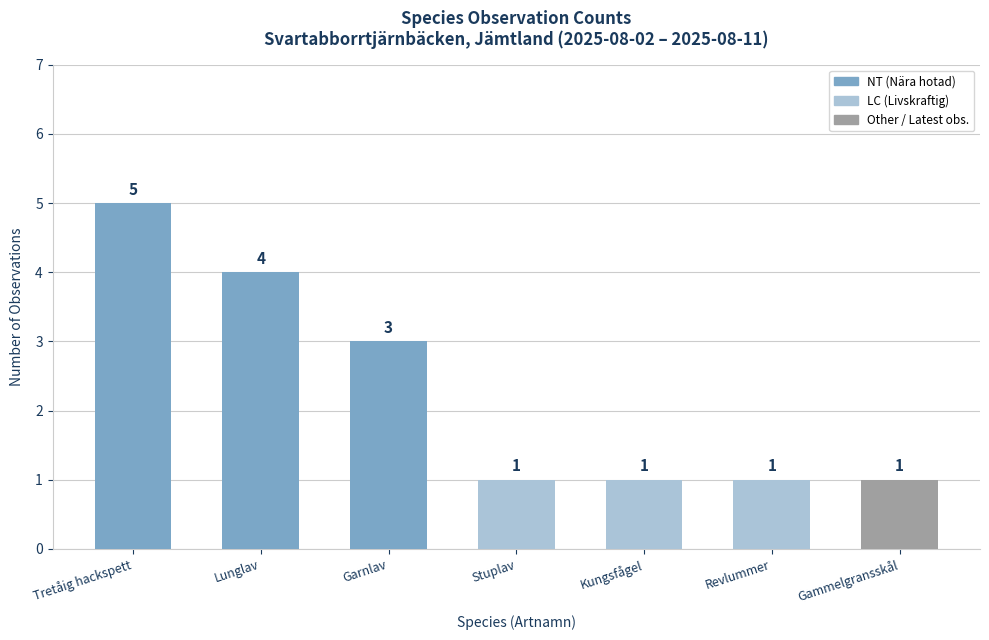

Reading left to right, list all the values displayed in this chart.

5	4	3	1	1	1	1